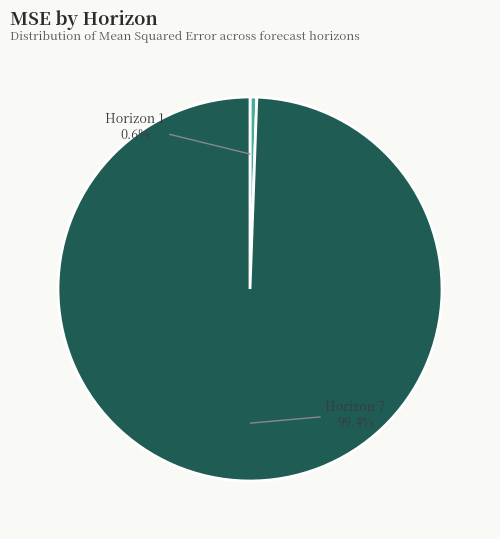

Rank the categories by value from highest to lowest.

Horizon 7, Horizon 1